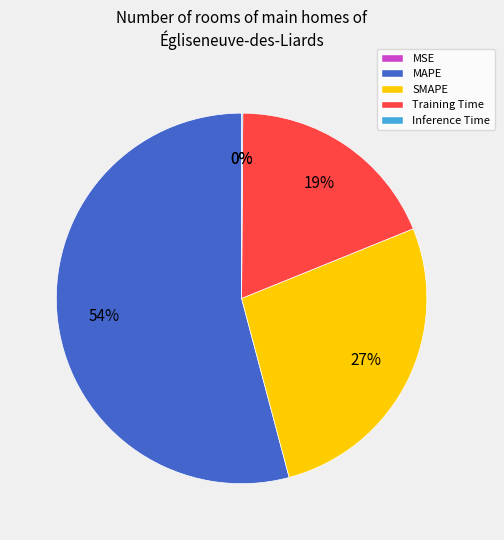

Which slice represents more than half of the pie?

MAPE